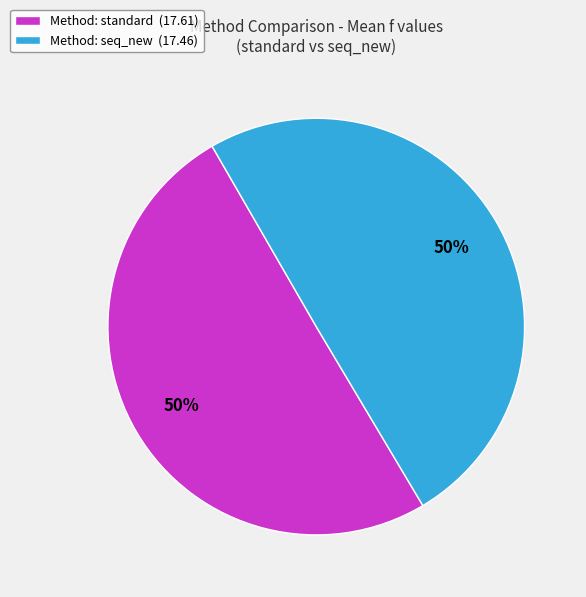

What is the ratio of the value at Method: standard (17.61) to the value at Method: seq_new (17.46)?

1.0